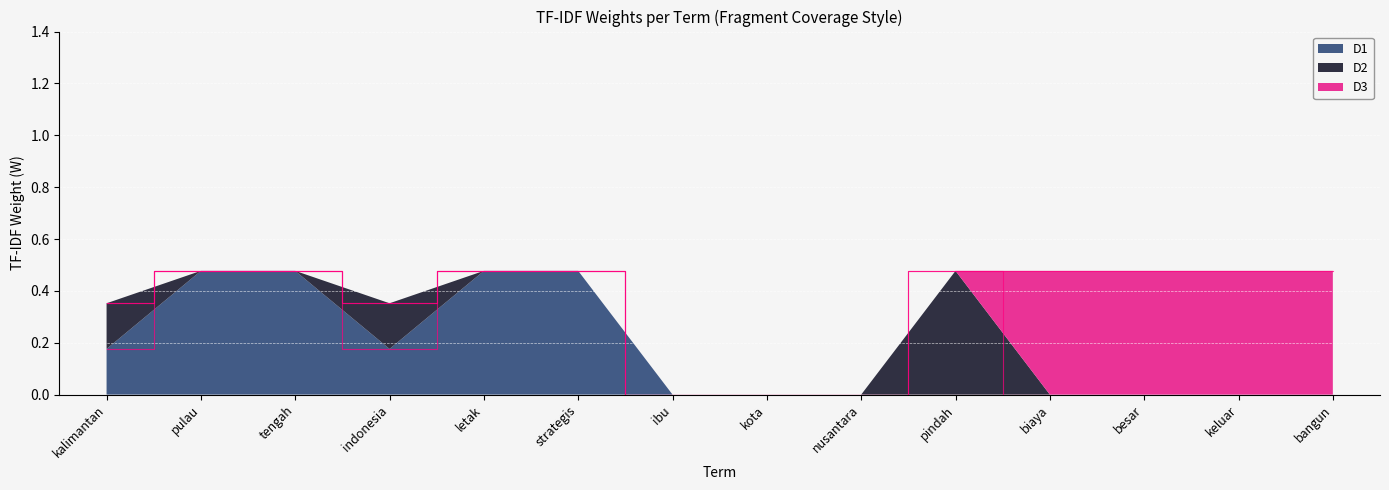

Reading left to right, transcribe all the data shown in this chart.

D1: 0.2	0.5	0.5	0.2	0.5	0.5	0.0	0.0	0.0	0.0	0.0	0.0	0.0	0.0
D2: 0.2	0.0	0.0	0.2	0.0	0.0	0.0	0.0	0.0	0.5	0.0	0.0	0.0	0.0
D3: 0.0	0.0	0.0	0.0	0.0	0.0	0.0	0.0	0.0	0.0	0.5	0.5	0.5	0.5